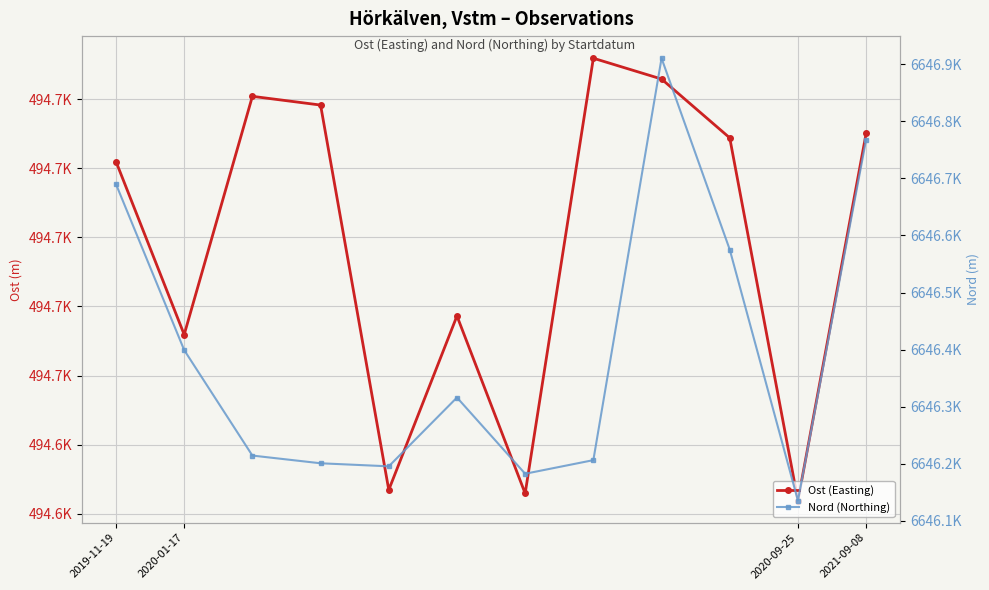

How many interior local peaks does the Nord (Northing) series have?

2